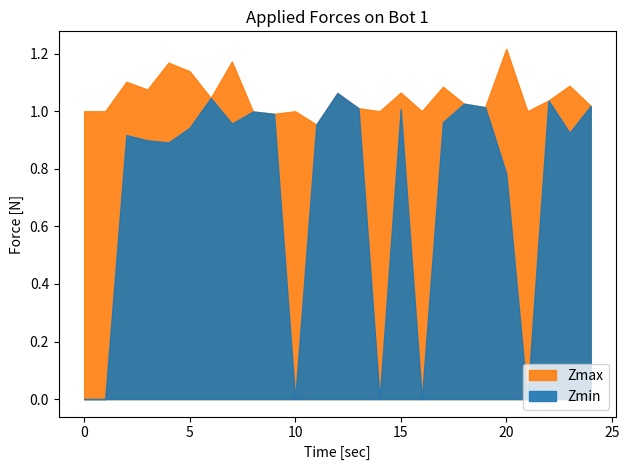

Where is the first local minimum for Zmax?

3